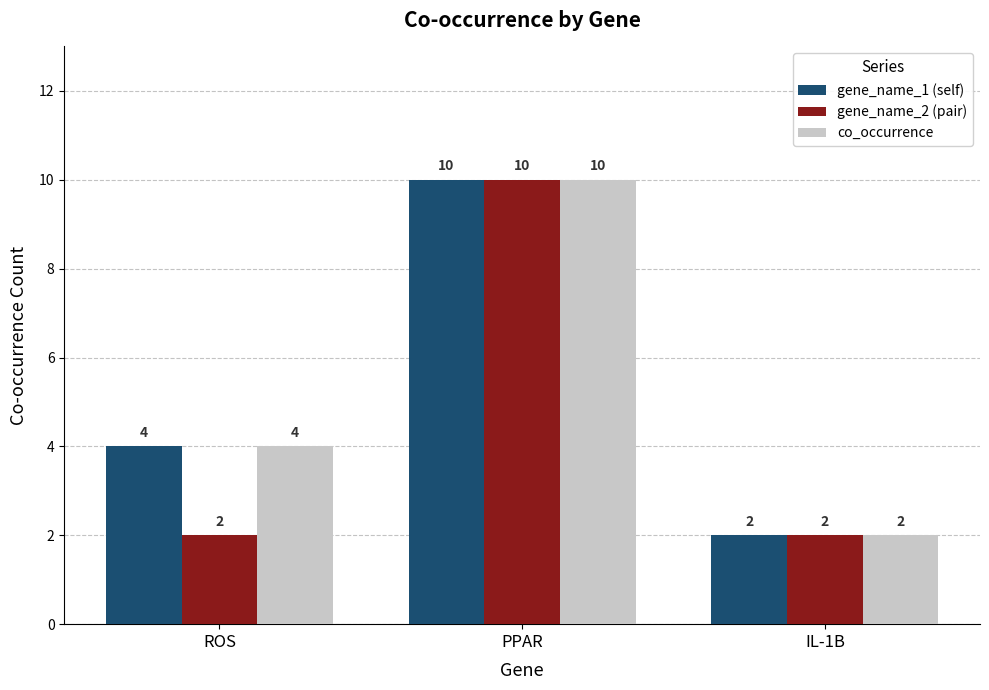

Reading right to left, transcribe all the data shown in this chart.

gene_name_1 (self): 2	10	4
gene_name_2 (pair): 2	10	2
co_occurrence: 2	10	4